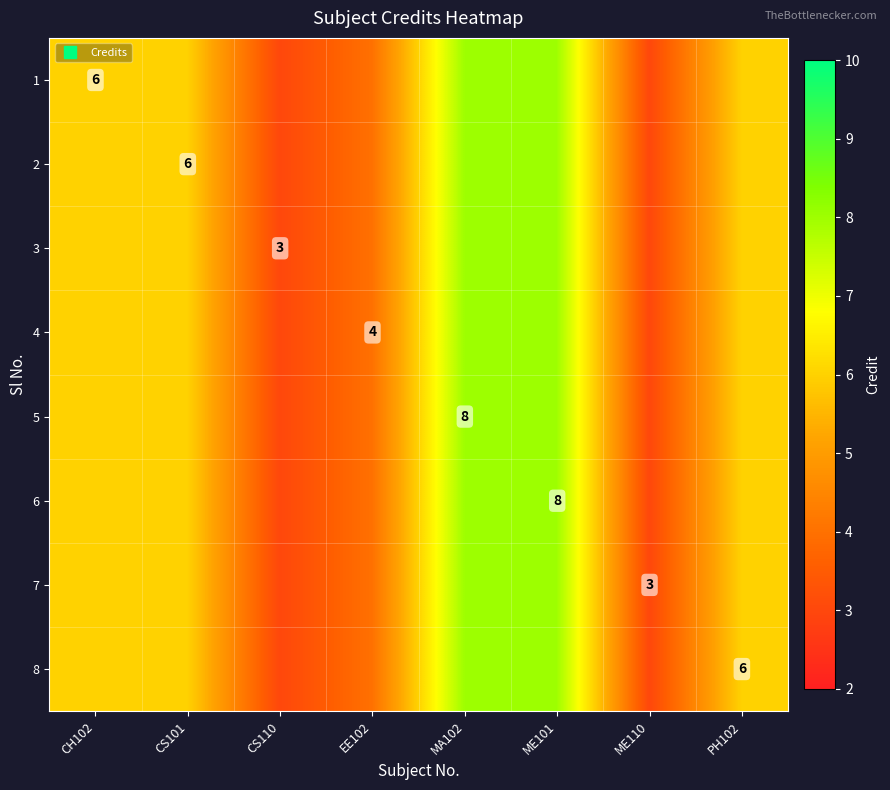

Between ME101 and EE102, which is larger?

ME101